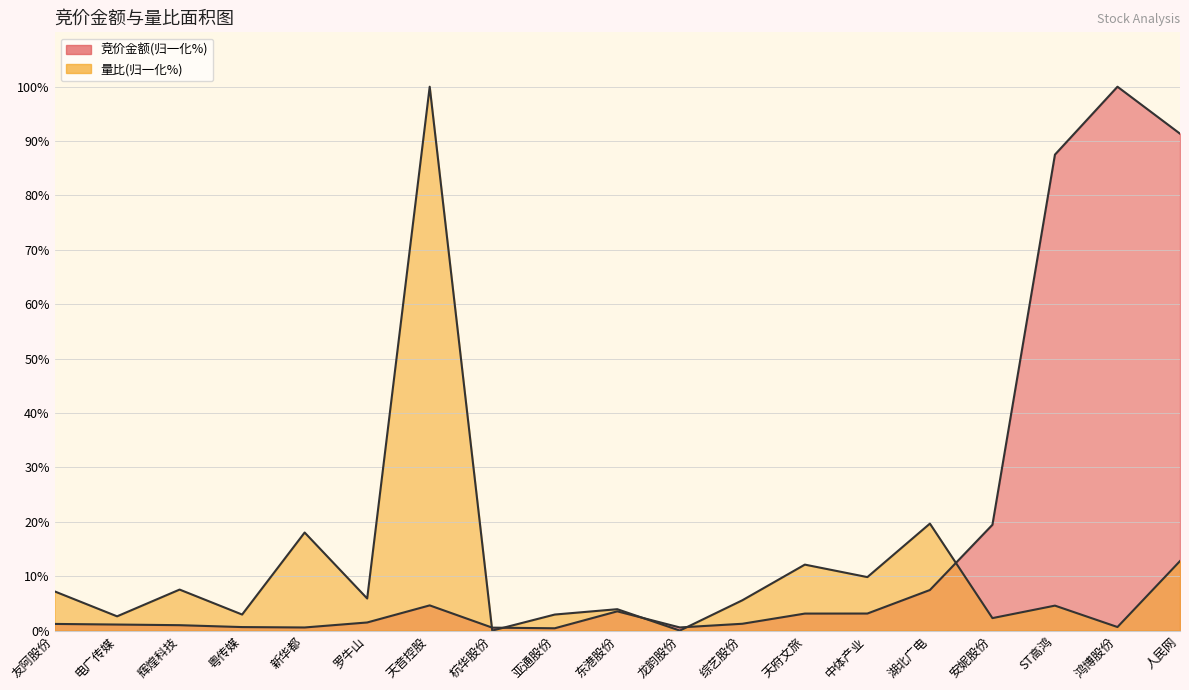

What is the maximum value for 竞价金额?

100.0